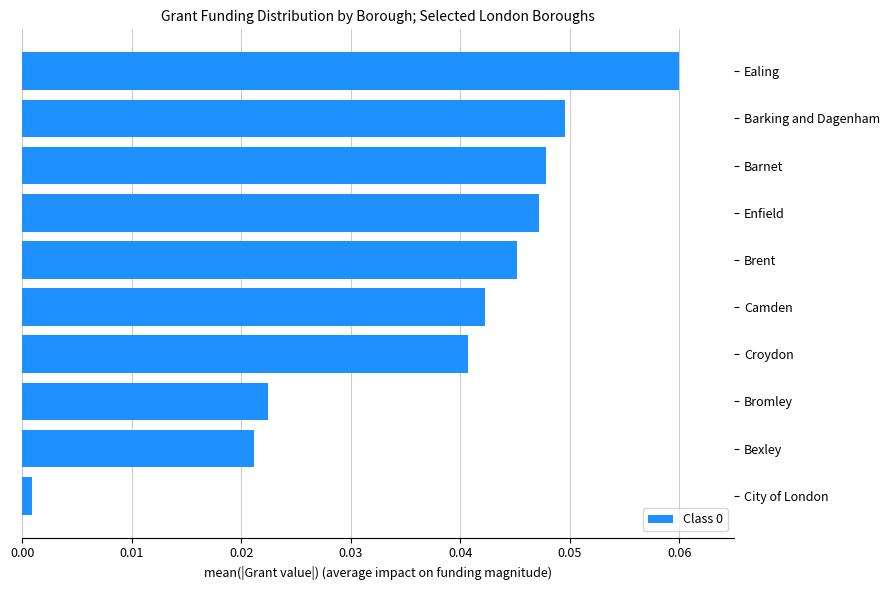

Is it true that the value at Barnet is 0.1?

False